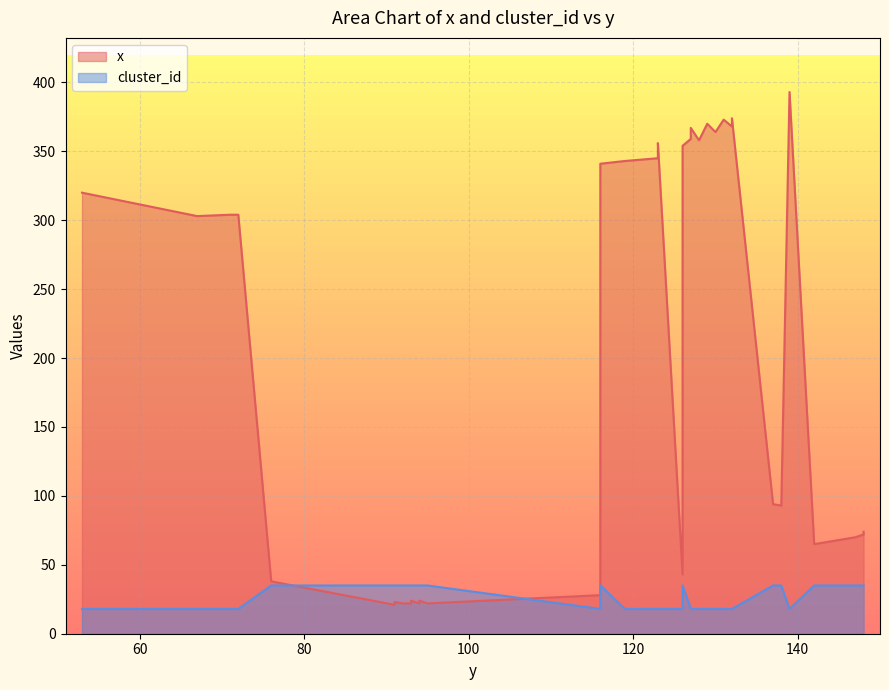

Approximately how many times larger is the value at 93 compared to 53?

0.1